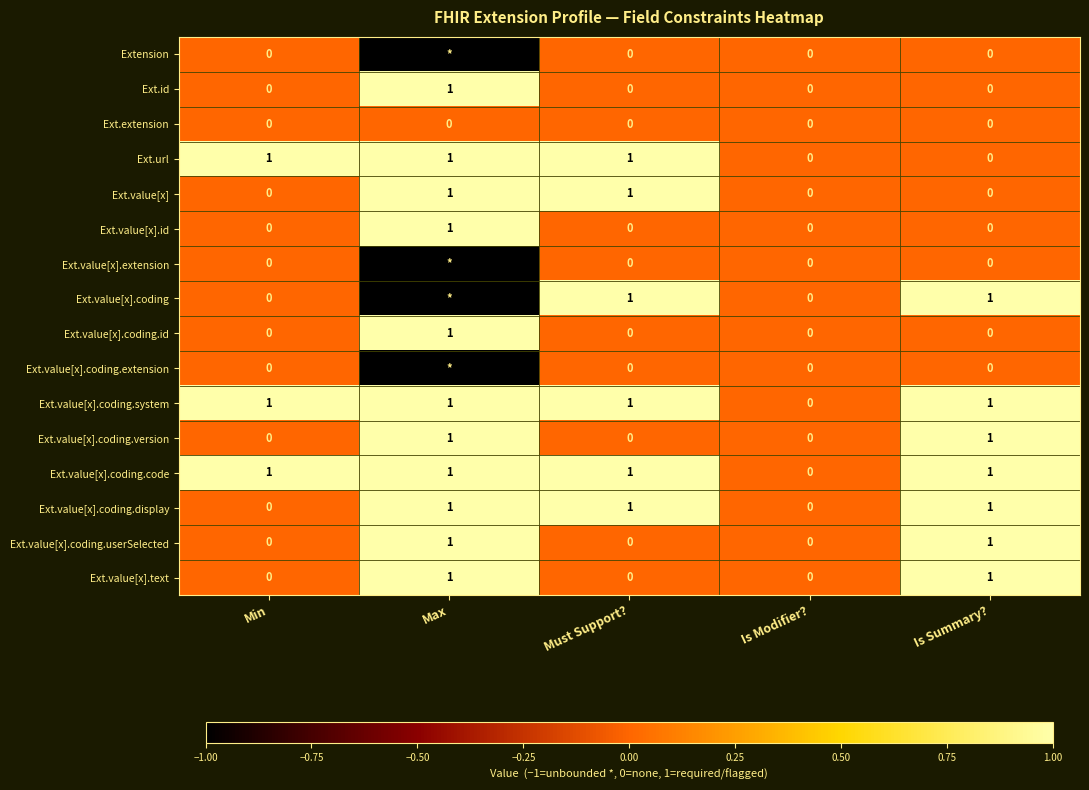

How many Ext.value[x].coding.display values are between 0 and 1?

5